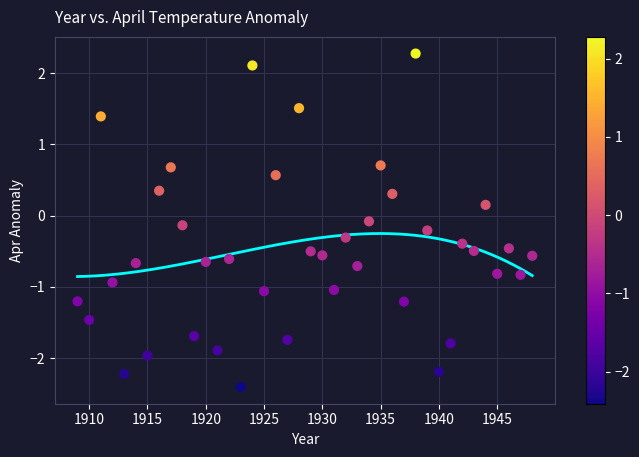

What is the range of X values (max minus min)?

39.0